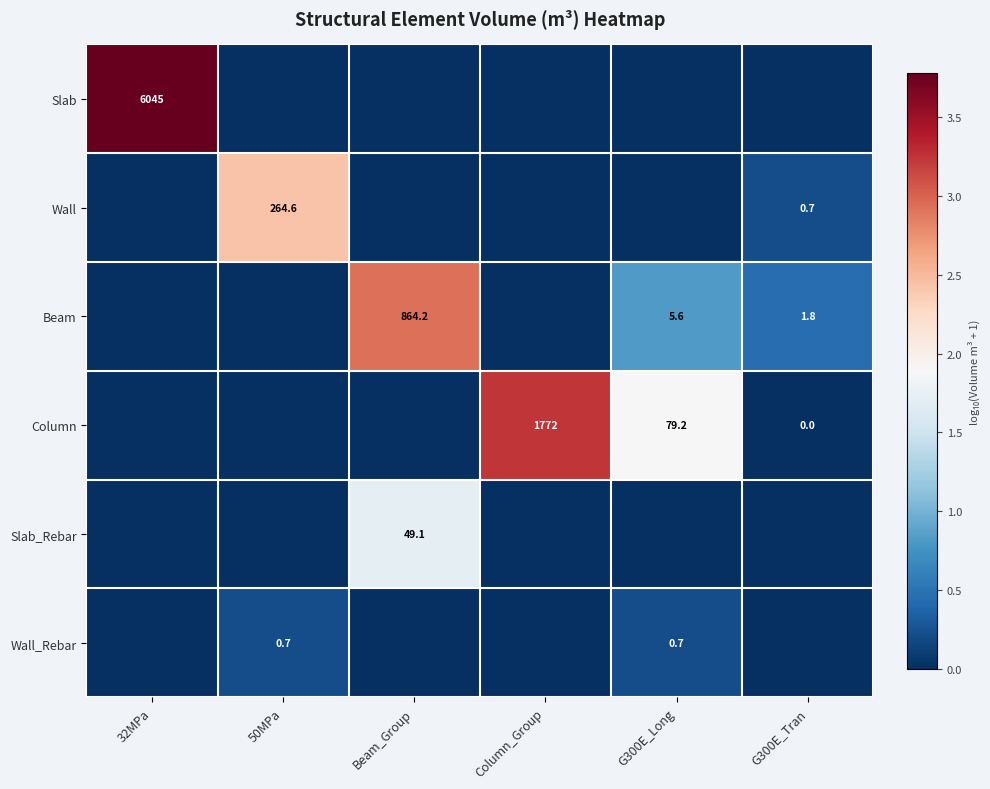

The Wall_Rebar series shows 1.2 at G300E_Long. True or false?

False